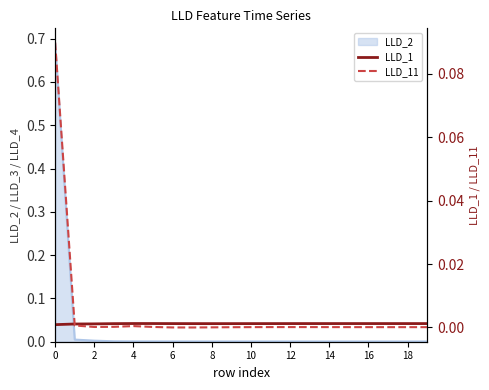

At which category does LLD_11 reach its first local valley?

2